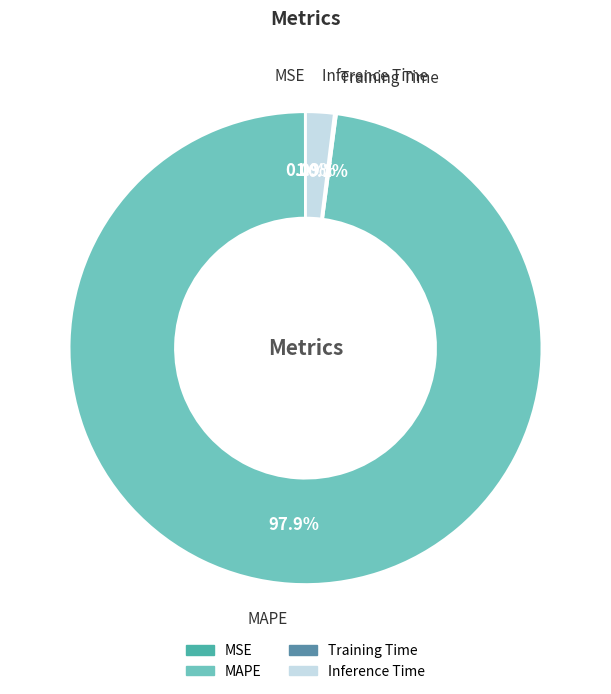

Is there a majority slice in this chart?

Yes